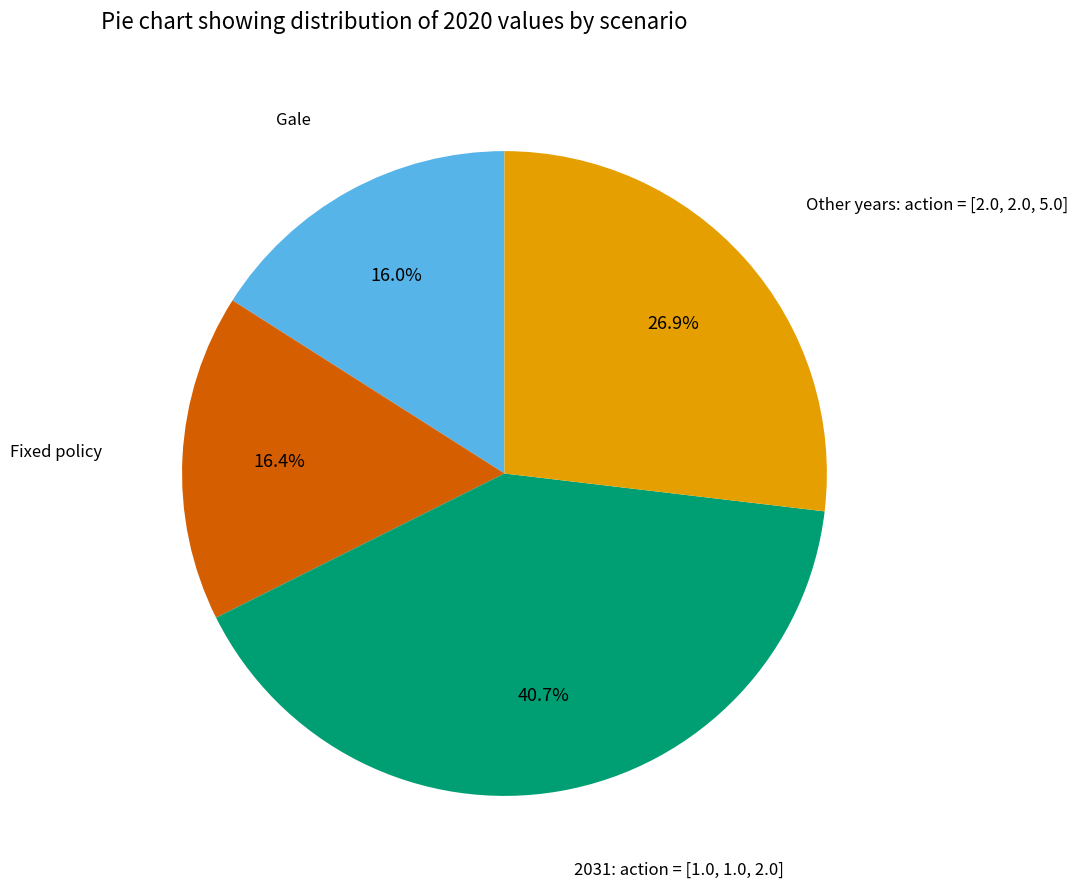

Is there a majority slice in this chart?

No